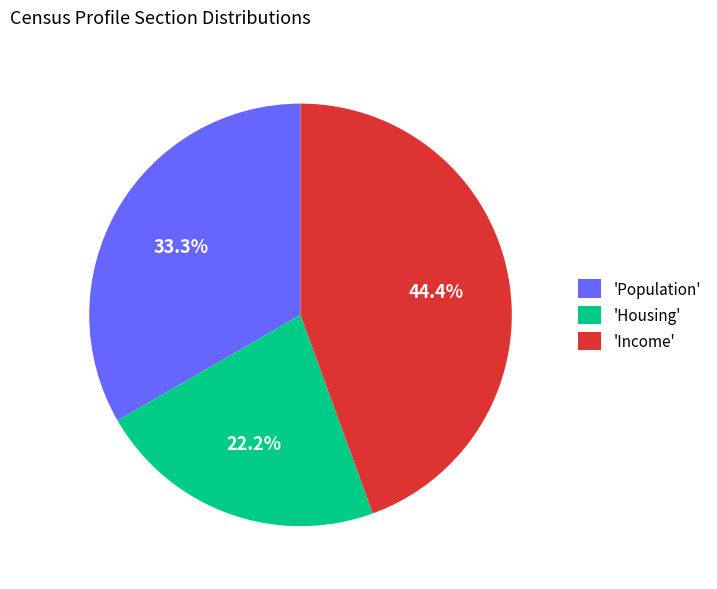

Do 'Housing' and 'Population' together represent more than half of the pie?

Yes